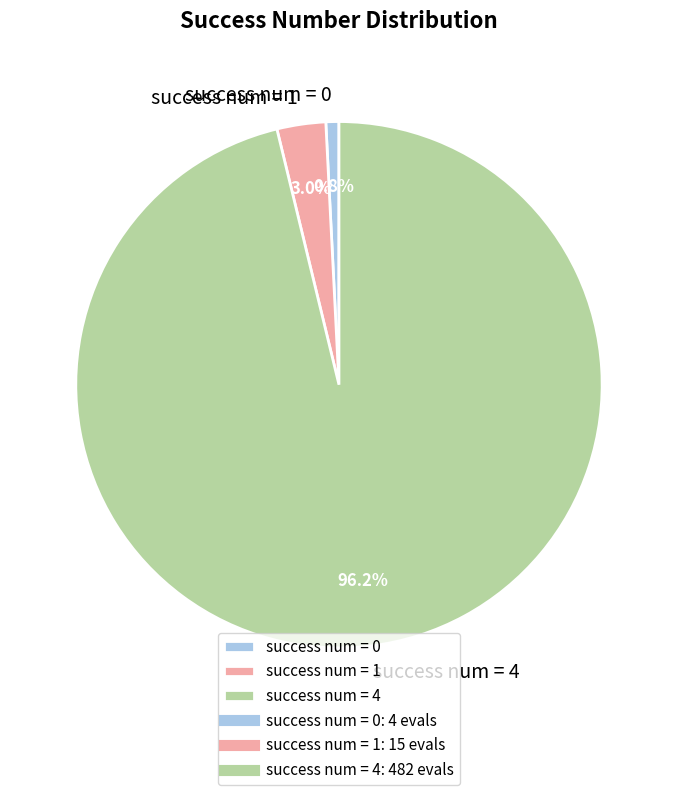

Rank the categories by value from highest to lowest.

success num = 4, success num = 1, success num = 0